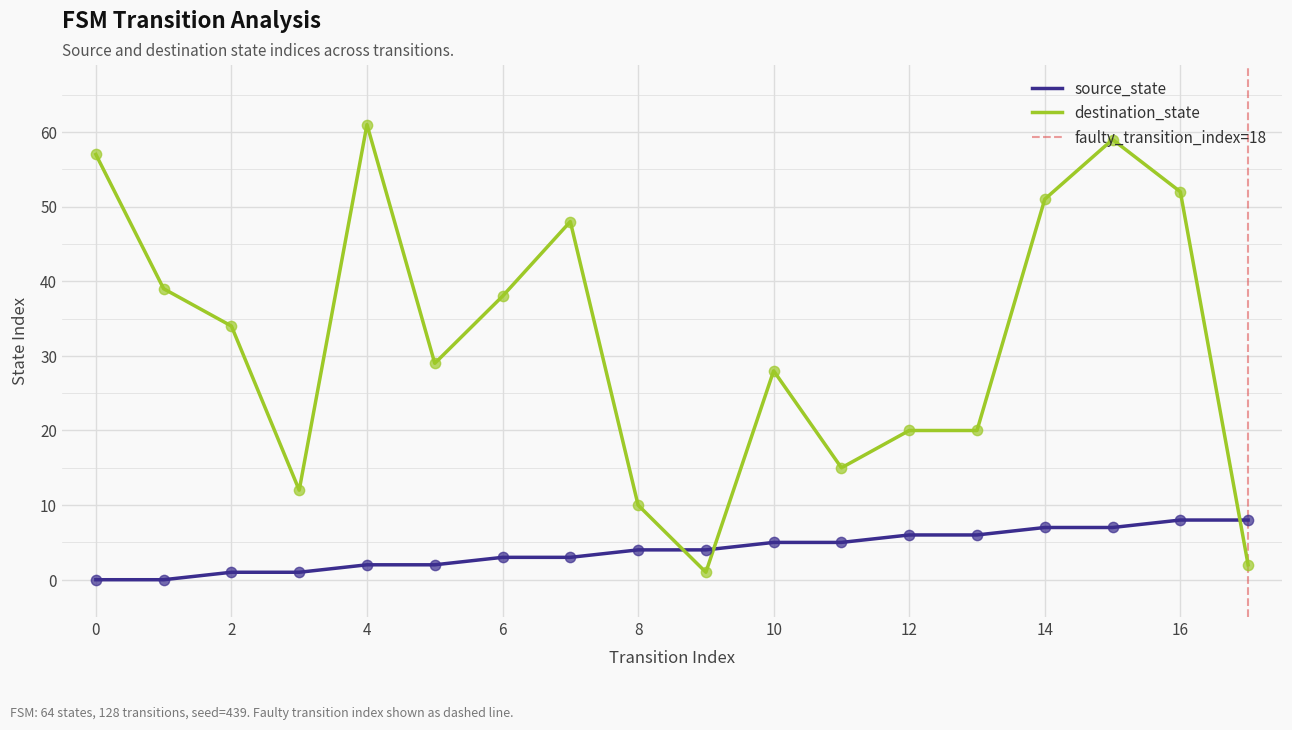

Which series has the largest total across all categories?

destination_state